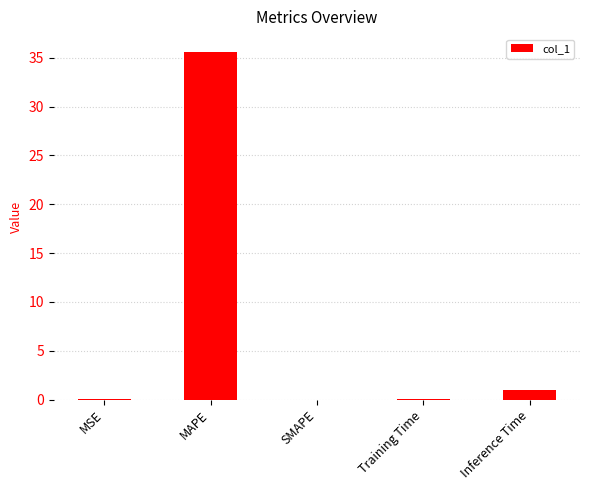

The chart shows a value of 9.9 at MAPE. True or false?

False